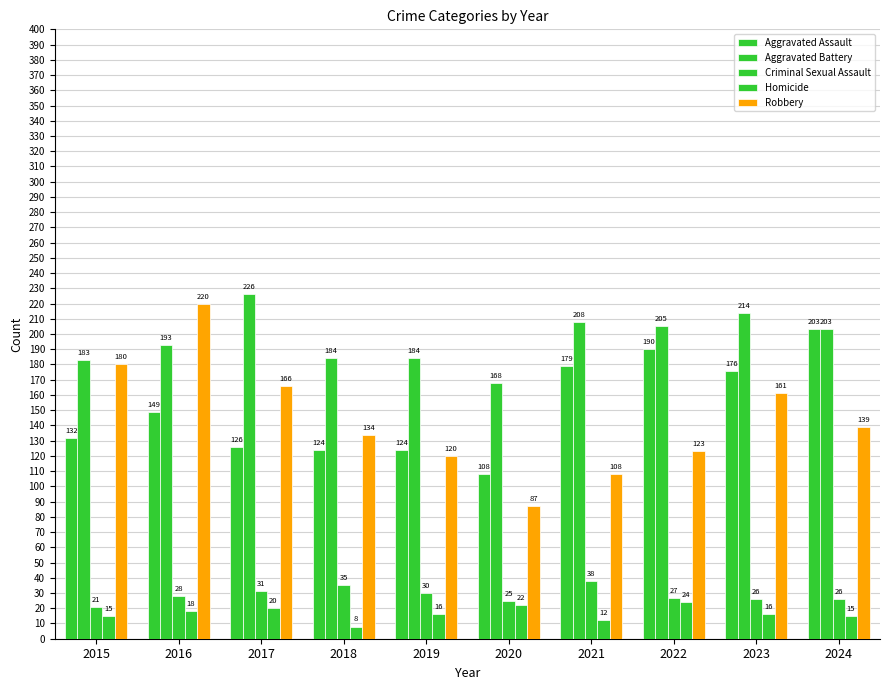

What is the difference between the Robbery values at 2023 and 2016?

59